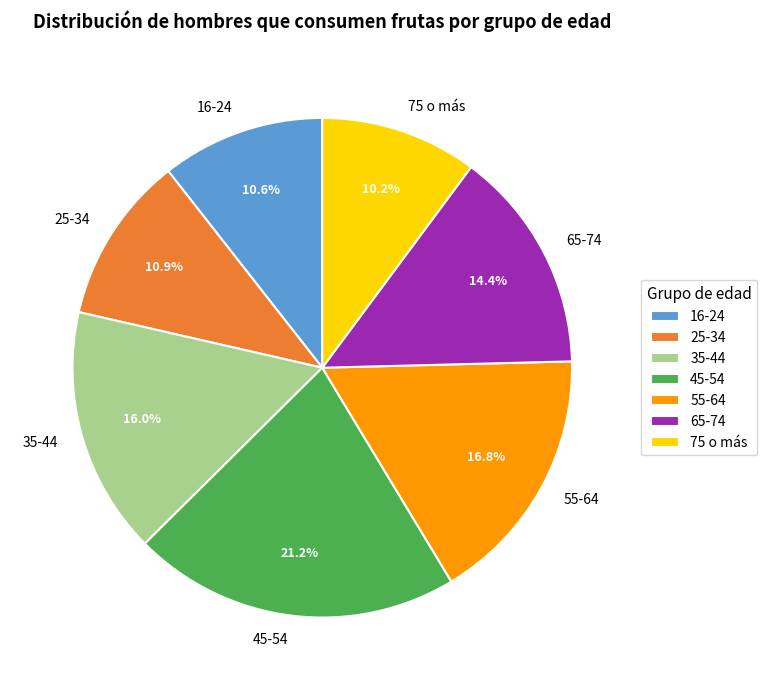

Is it true that 55-64 is 30% of the pie?

False